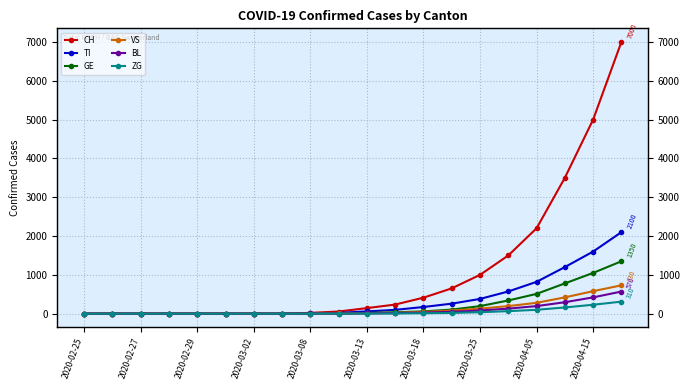

Rank the series by their maximum value, from lowest to highest.

ZG, BL, VS, GE, TI, CH